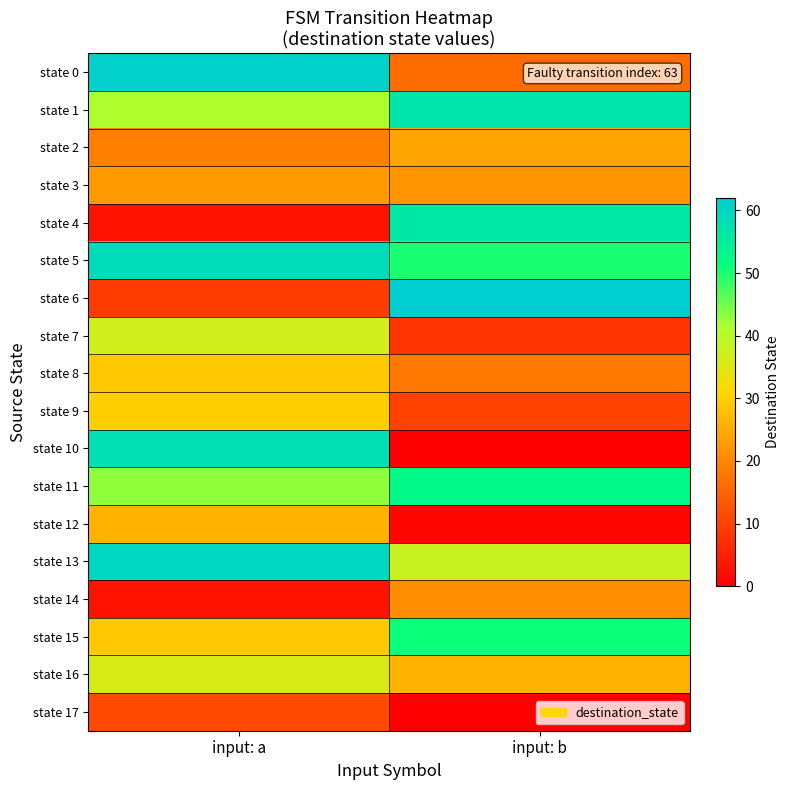

Rank the series at input: b from lowest to highest value.

state 10, state 17, state 12, state 7, state 9, state 0, state 8, state 14, state 3, state 2, state 16, state 13, state 5, state 15, state 11, state 4, state 1, state 6